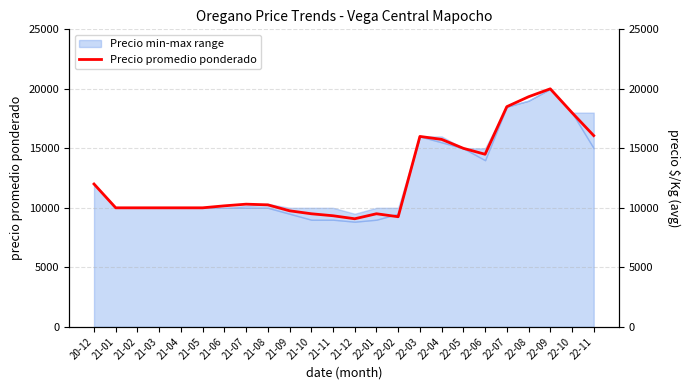

How many lines are shown in the chart?

1